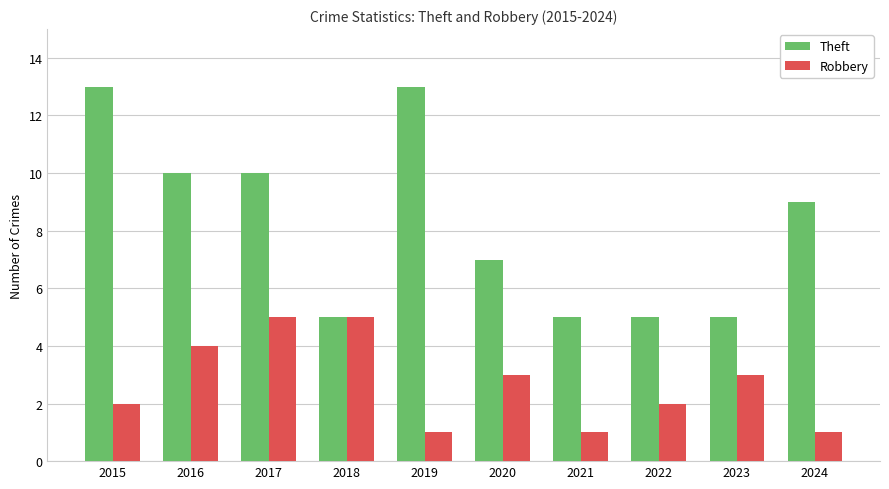

Is it true that Theft equals 1 at 2021?

False